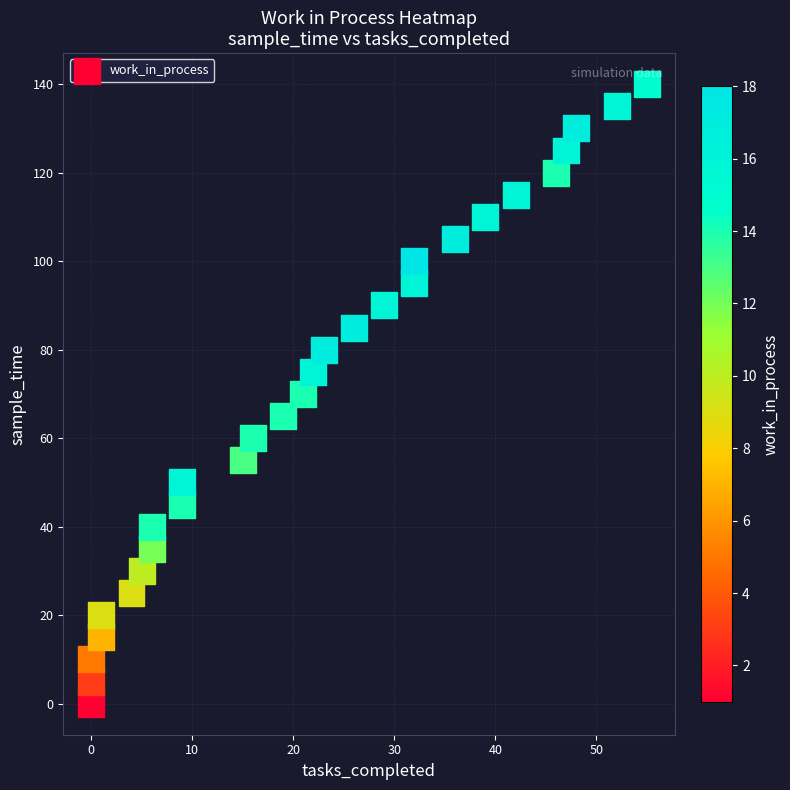

What is the range of Y values (max minus min)?

140